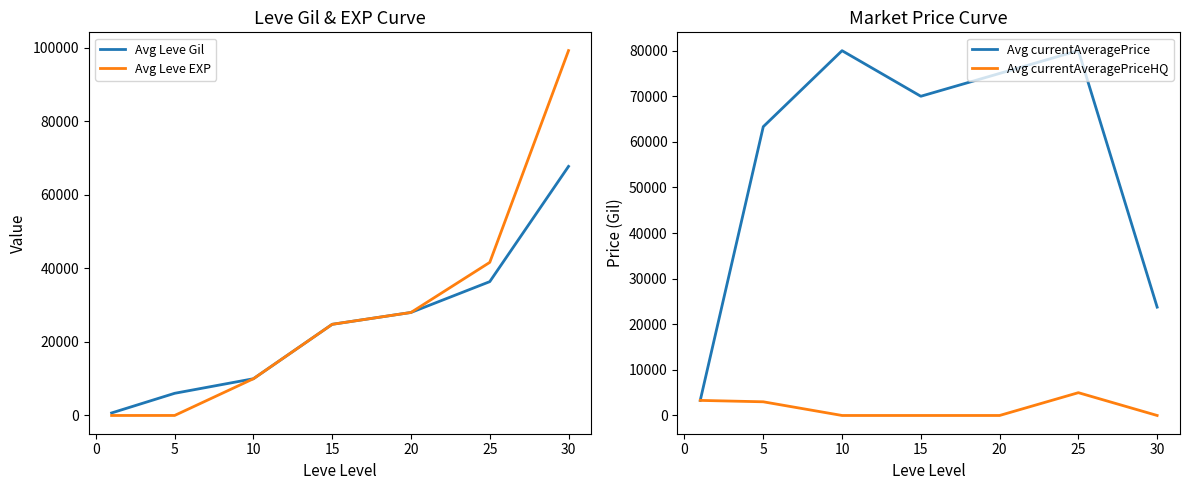

Reading right to left, extract all data points from this chart.

Avg Leve Gil: 67730	36390	28010	24790	9990	6030	690
Avg Leve EXP: 99220	41630	28010	24790	9990	6	1
Avg currentAveragePrice: 23762	80029	75014	70010	80007	63336	3307
Avg currentAveragePriceHQ: 0	5000	0	0	0	3000	3307